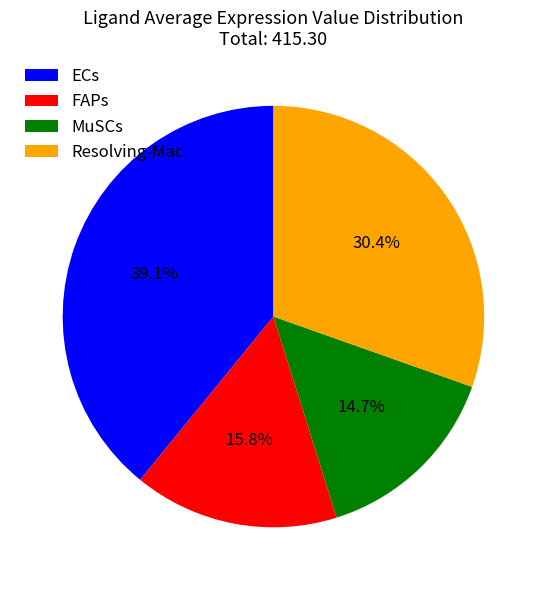

Rank the categories by value from lowest to highest.

MuSCs, FAPs, Resolving-Mac, ECs